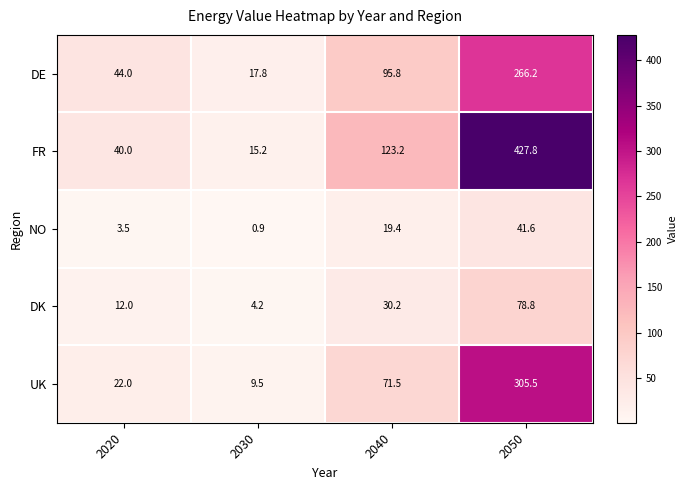

How many values in the NO series are below 19?

2